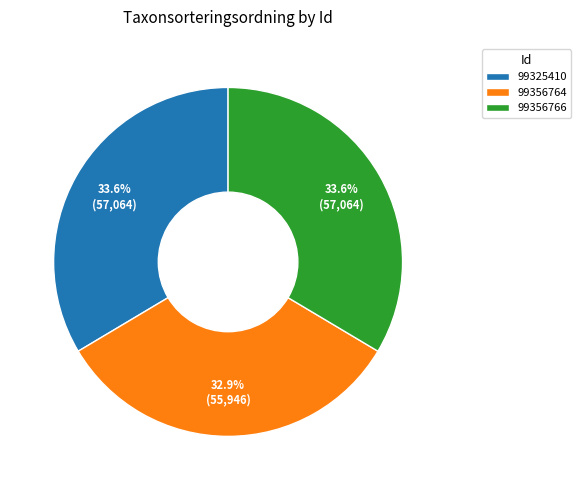

Is it true that 99356764 is 33% of the pie?

True